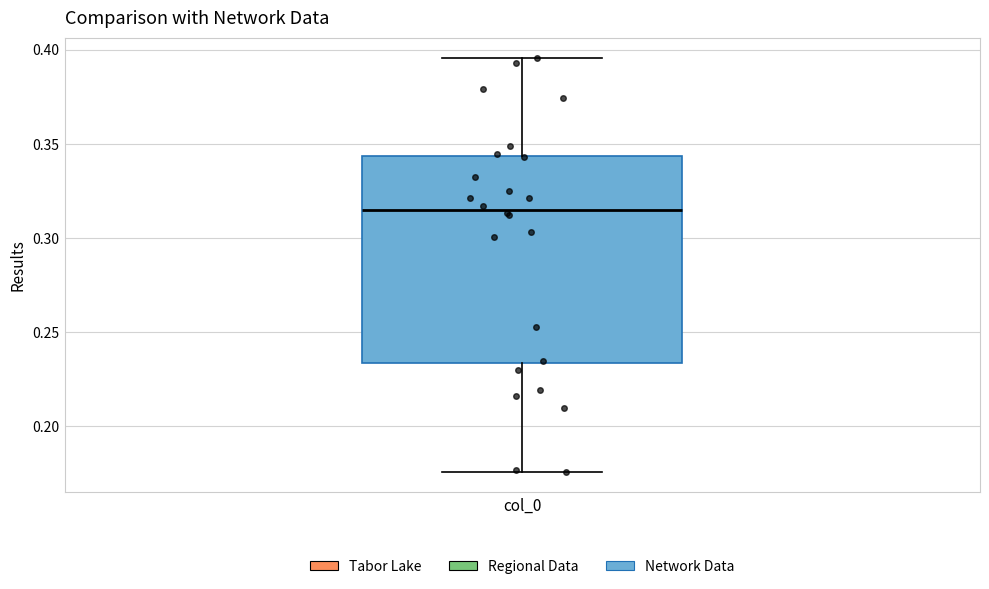

Read this box plot against the y-axis: the position of the median line, the range covered by the box, and the ends of both whiskers. The values are not printed on the chart, so give them approximately, as read against the axis.

median 0.315, box 0.235 to 0.345, whiskers 0.175 to 0.395